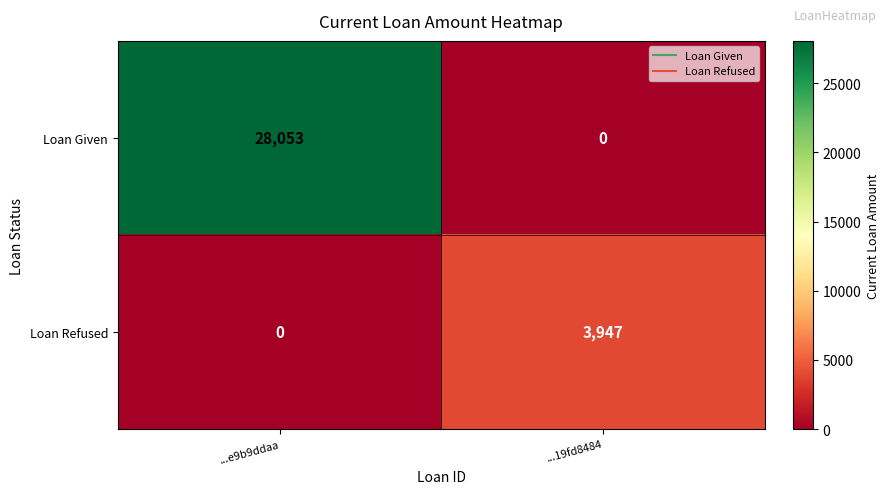

At which label does Loan Refused reach its minimum?

...e9b9ddaa